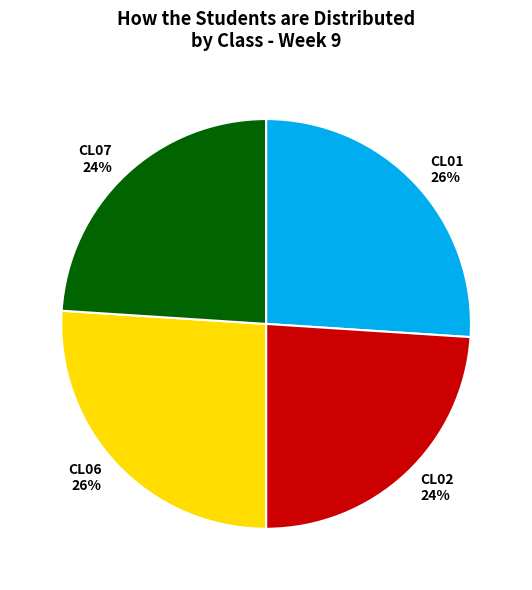

Is there any slice that represents more than half of the pie?

No